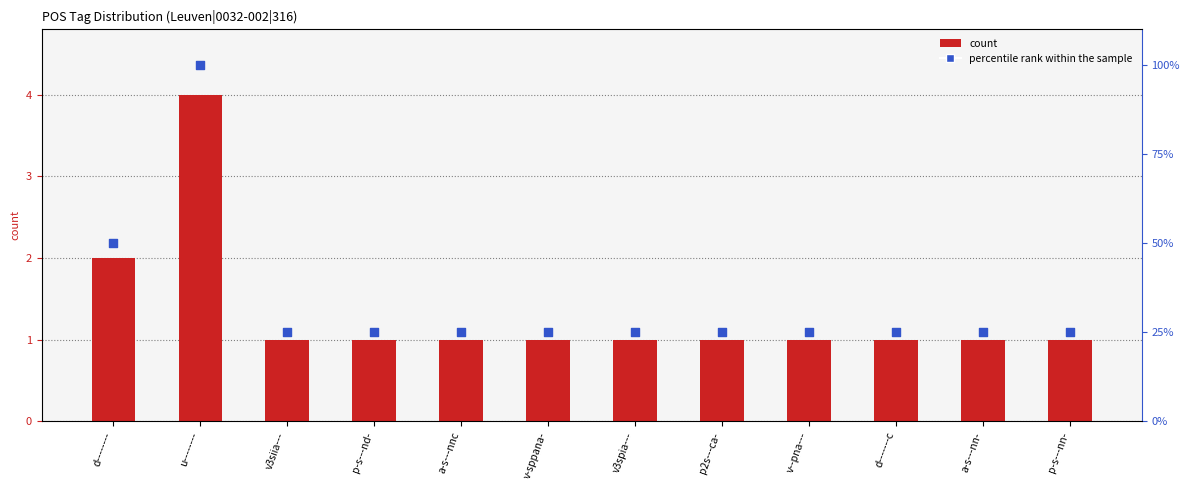

Which series contains the lowest Y value?

count